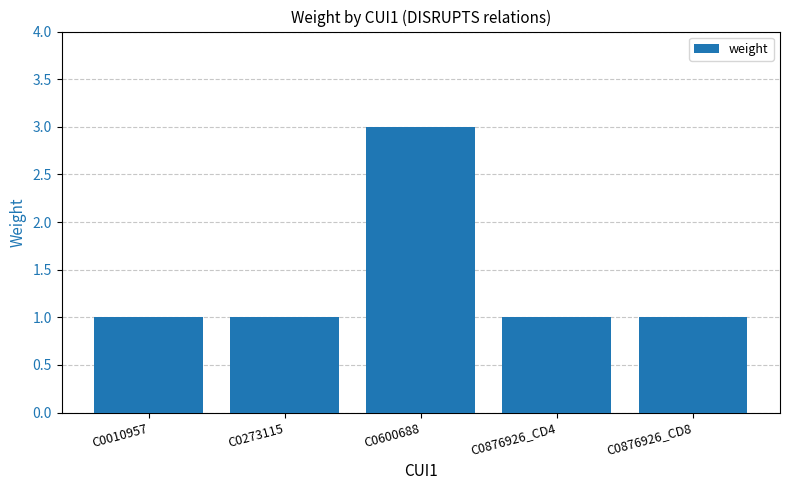

What is the difference between the values at C0273115 and C0600688?

2